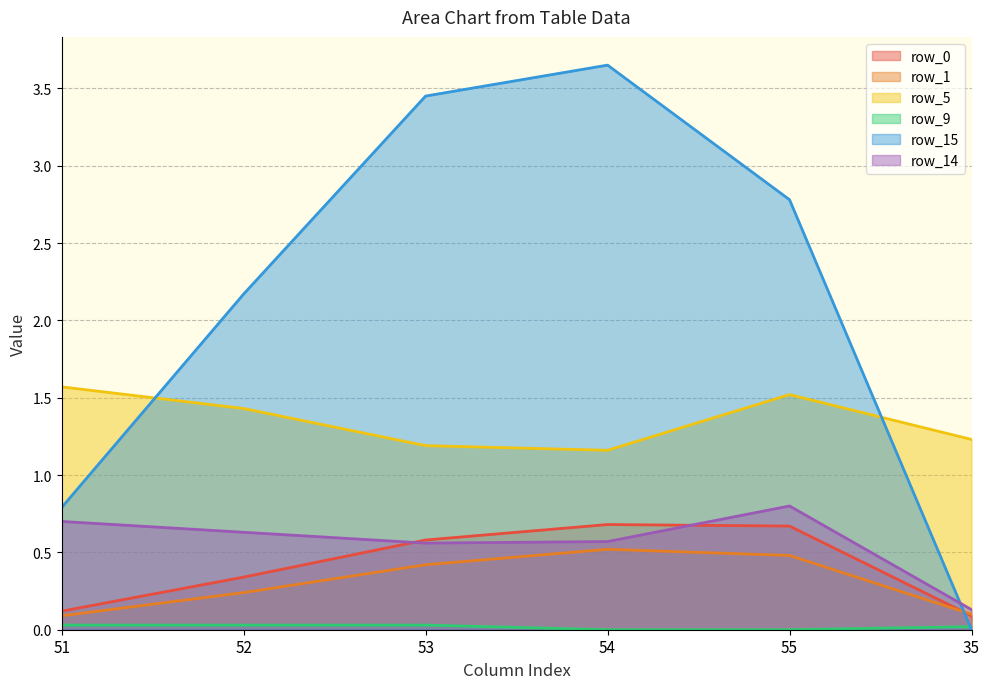

What is the sum of the row_14 values at 52 and 55?

1.4